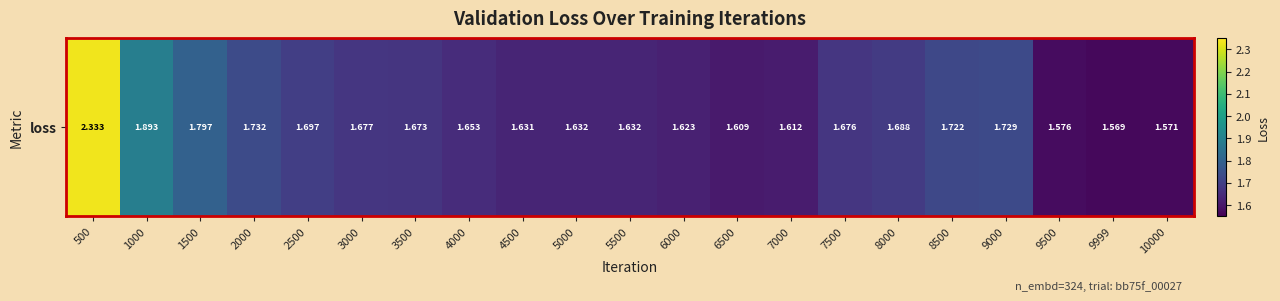

What is the sum of all values?

35.7